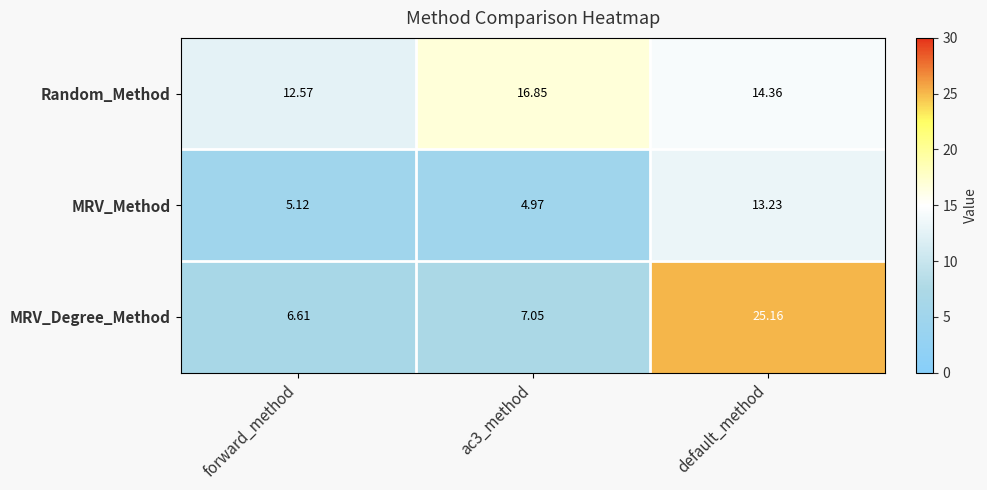

Which series has the largest total across all categories?

Random_Method